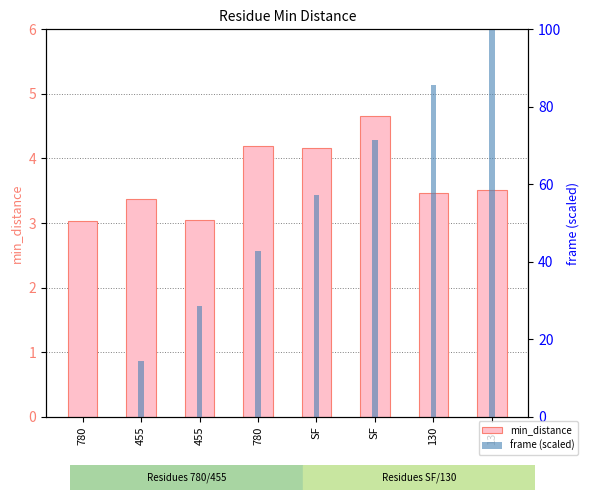

Is the value of frame (scaled) at SF greater than the value of min_distance at 130?

Yes